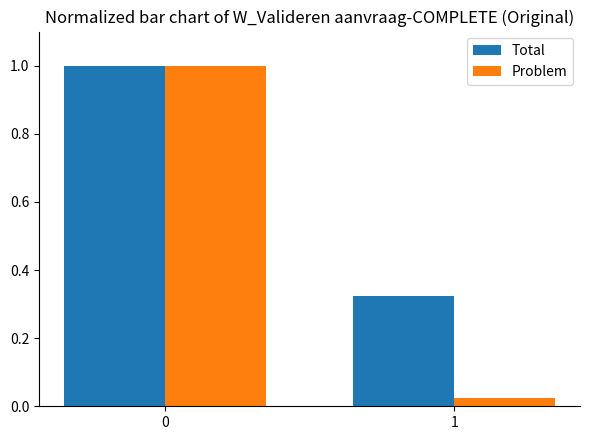

What is the sum of the Total values at 0 and 1?

1.3